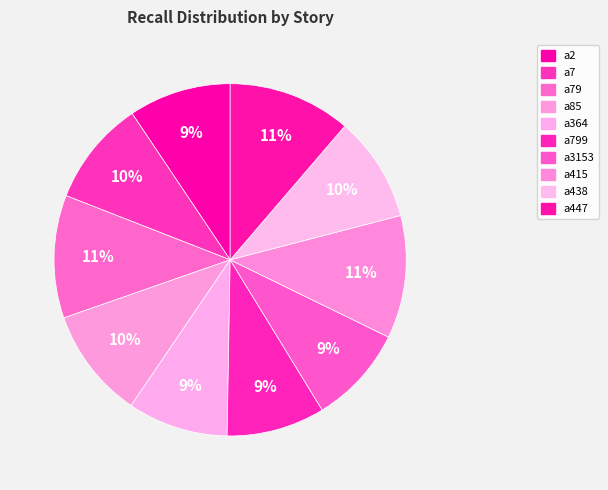

Is a415 the majority of the pie?

No